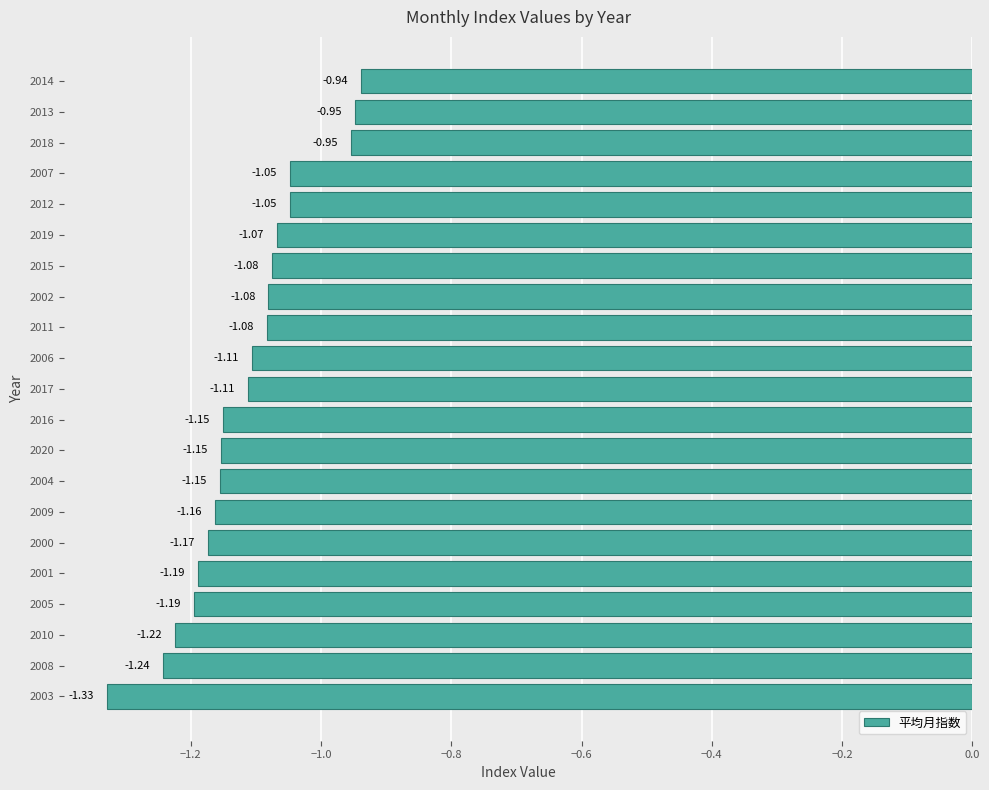

Which has a higher value, 2015 or 2009?

2015